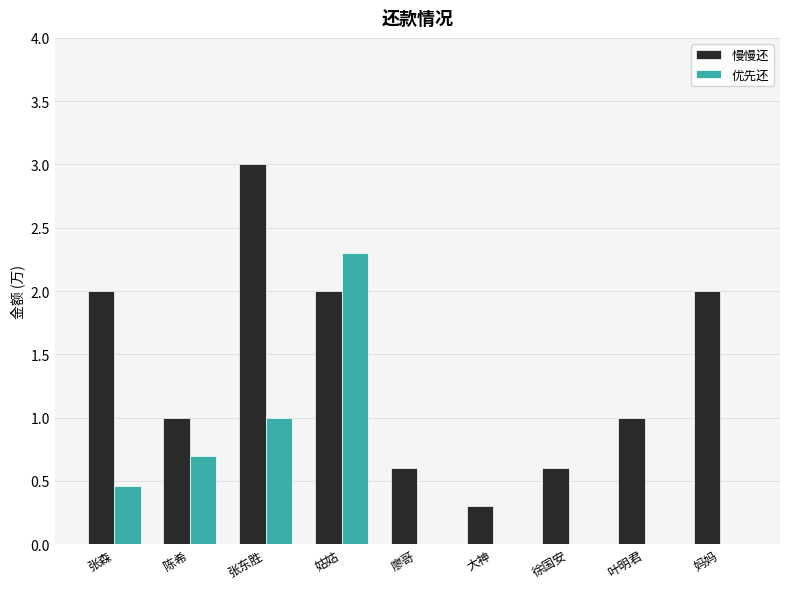

Which series changed the most between 姑姑 and 叶明君?

优先还